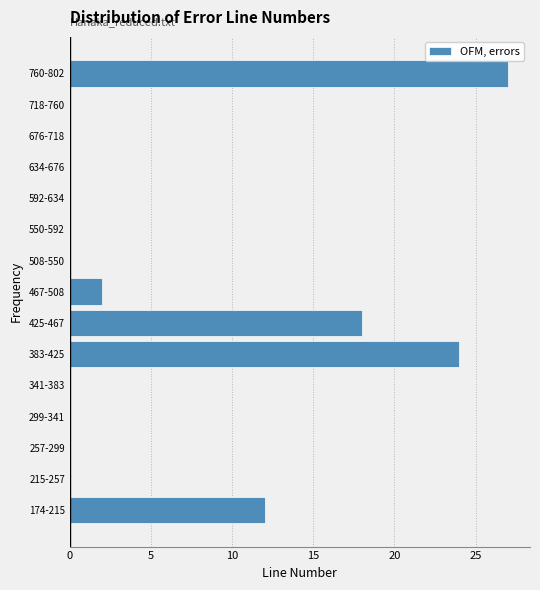

Reading bottom to top, transcribe all the data shown in this chart.

174-215=12	215-257=0	257-299=0	299-341=0	341-383=0	383-425=24	425-467=18	467-508=2	508-550=0	550-592=0	592-634=0	634-676=0	676-718=0	718-760=0	760-802=27